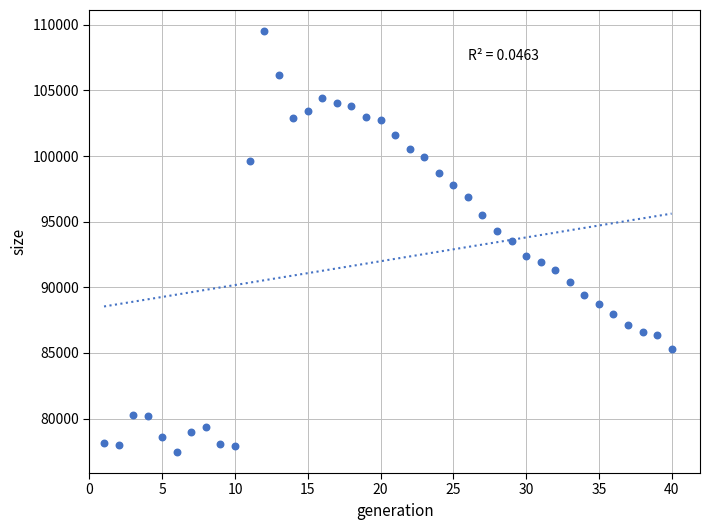

What is the range of Y values (max minus min)?

32057